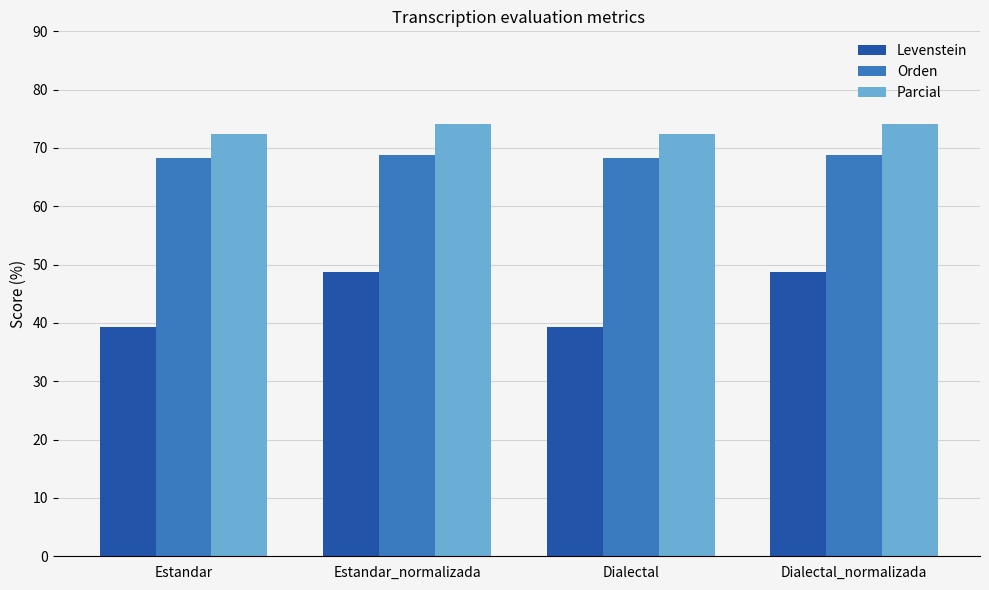

Is the value of Orden at Dialectal_normalizada greater than the value of Parcial at Dialectal?

No